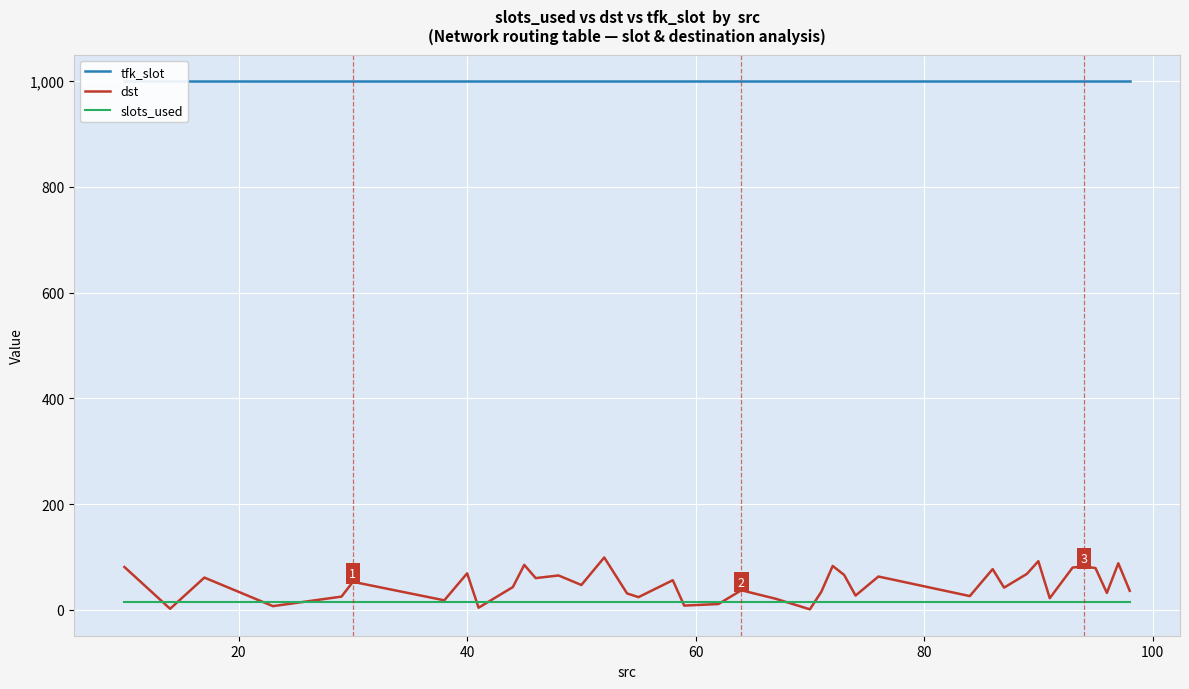

Rank the series by their maximum value, from lowest to highest.

slots_used, dst, tfk_slot